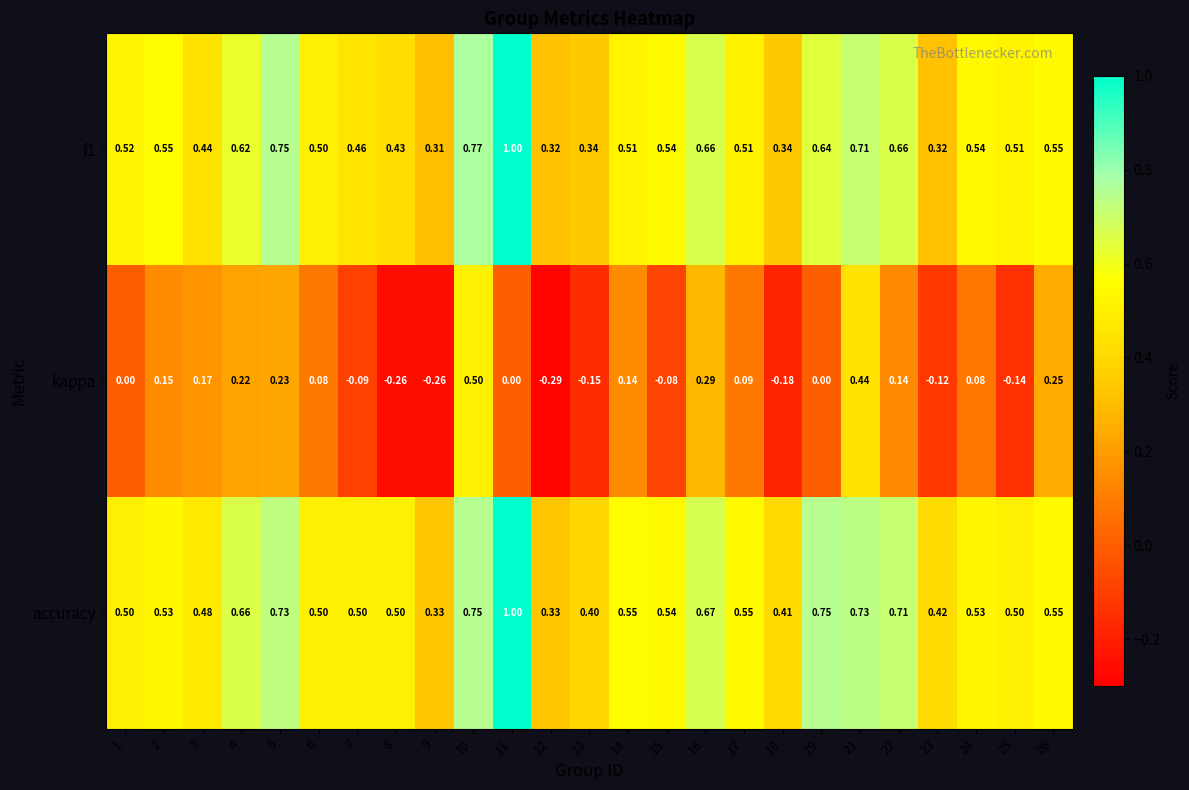

Which series has the largest range (max minus min)?

kappa